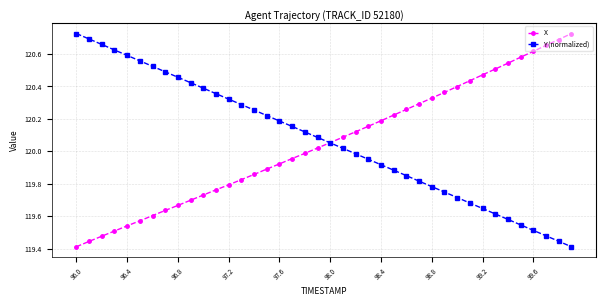

True or false: Y (normalized) has more than 0 points higher than both neighbors.

False